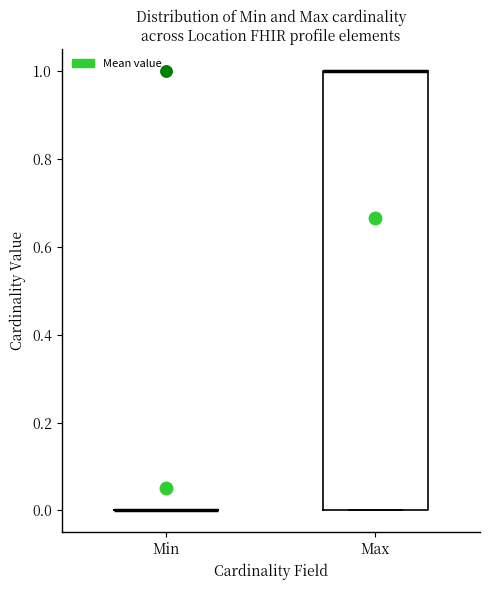

Which box is the tallest, from its lower edge to its upper edge?

Max